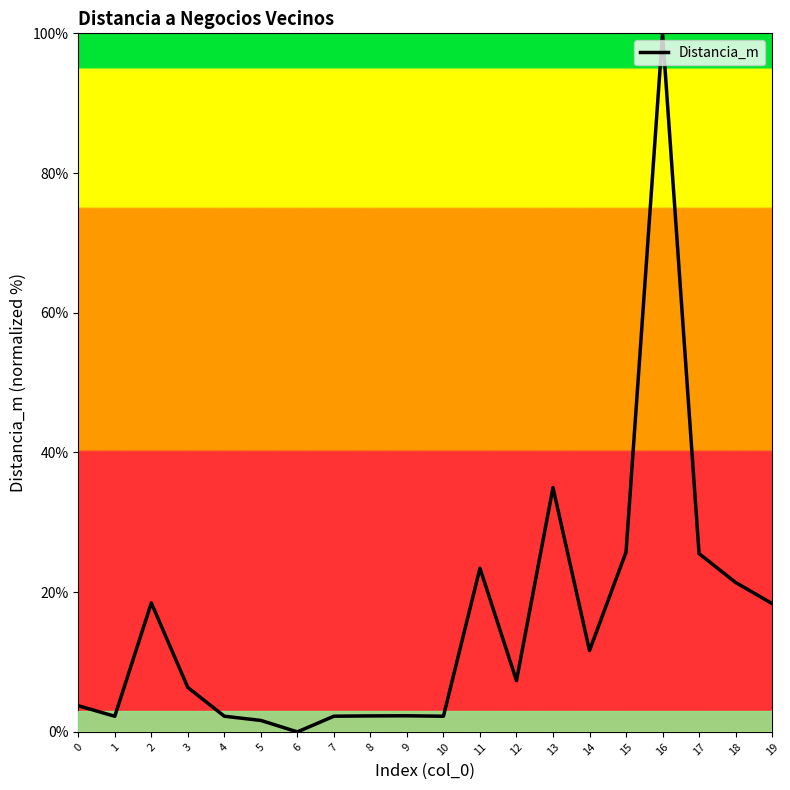

Which label corresponds to the smallest value in the chart?

6